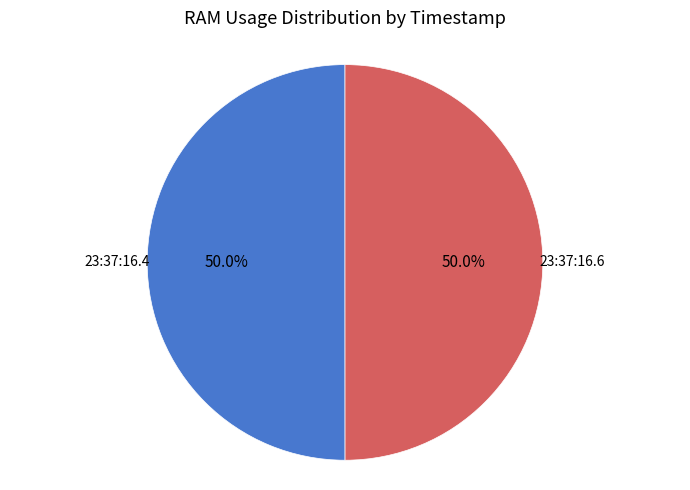

What is the ratio of the value at 23:37:16.4 to the value at 23:37:16.6?

1.0